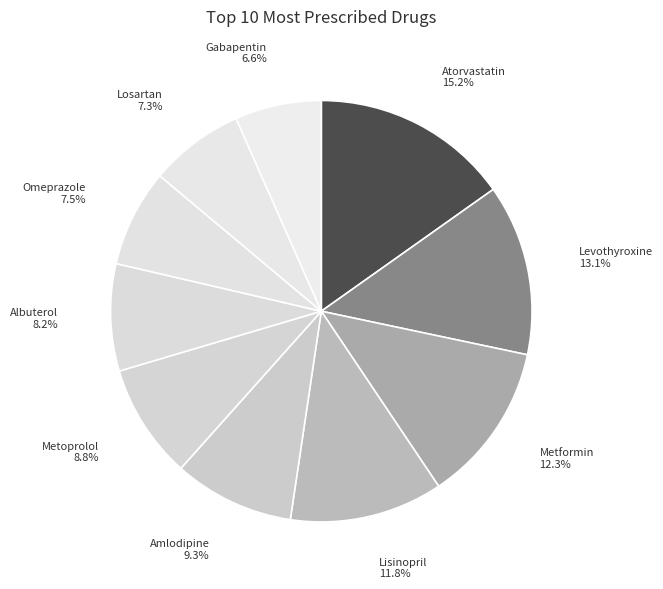

Approximately how many times larger is the value at Metformin compared to Lisinopril?

1.0